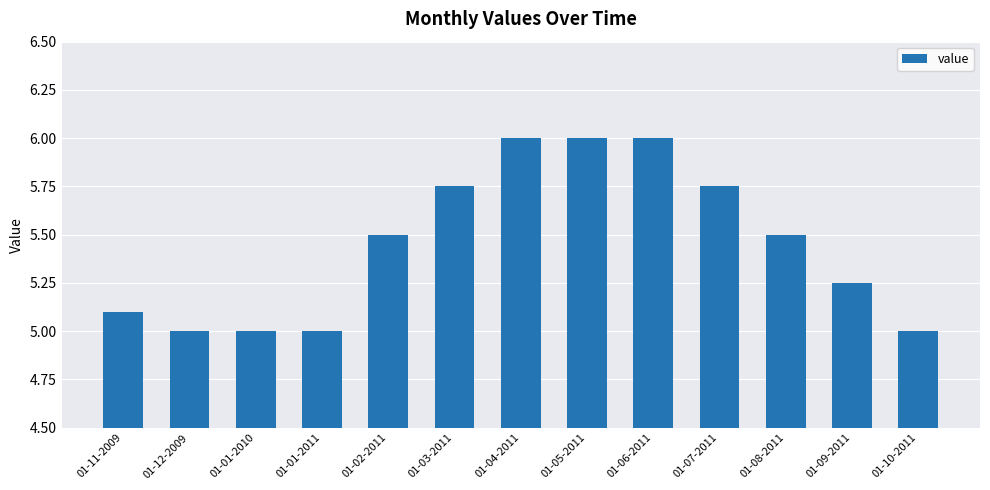

What is the difference between the values at 01-10-2011 and 01-06-2011?

1.0